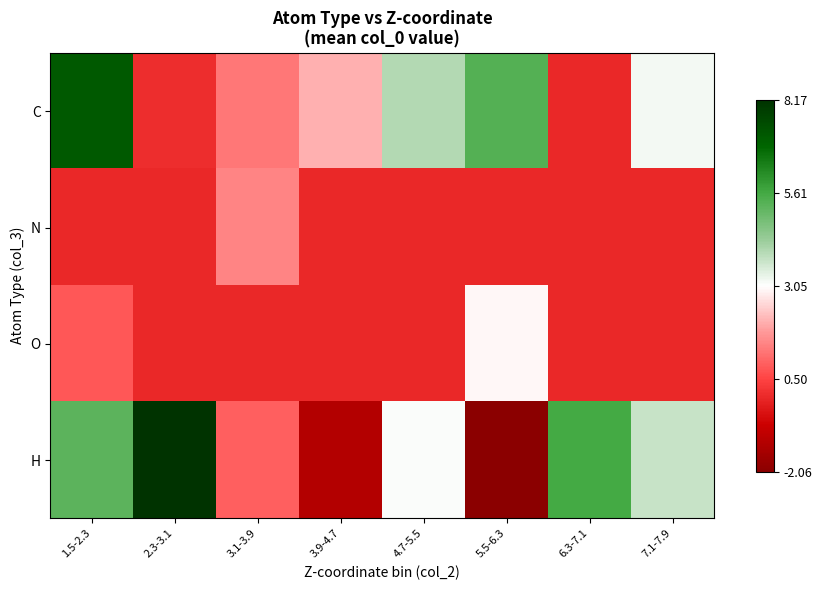

At which category is the sum across all series the highest?

1.5-2.3